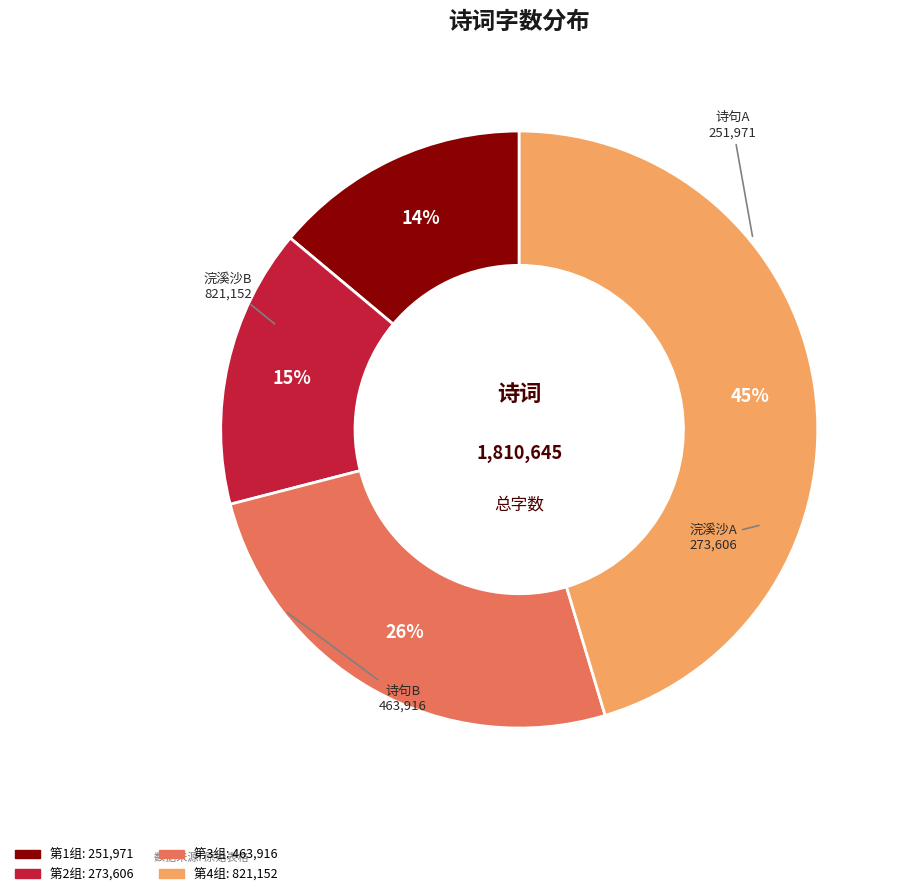

Is there a majority slice in this chart?

No